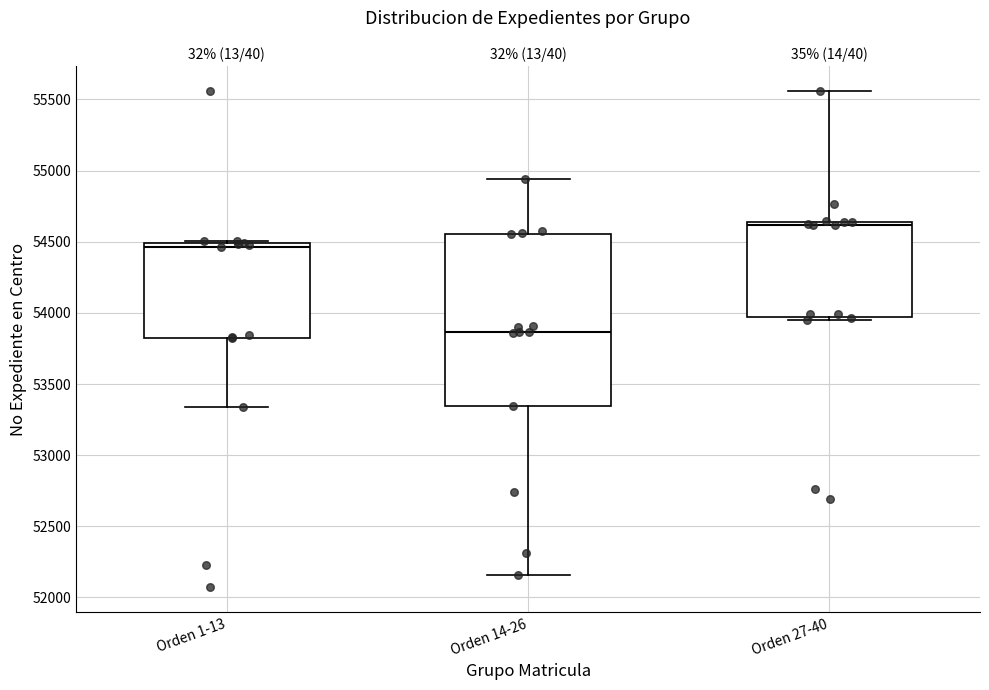

Which box is the tallest, from its lower edge to its upper edge?

Orden 14-26